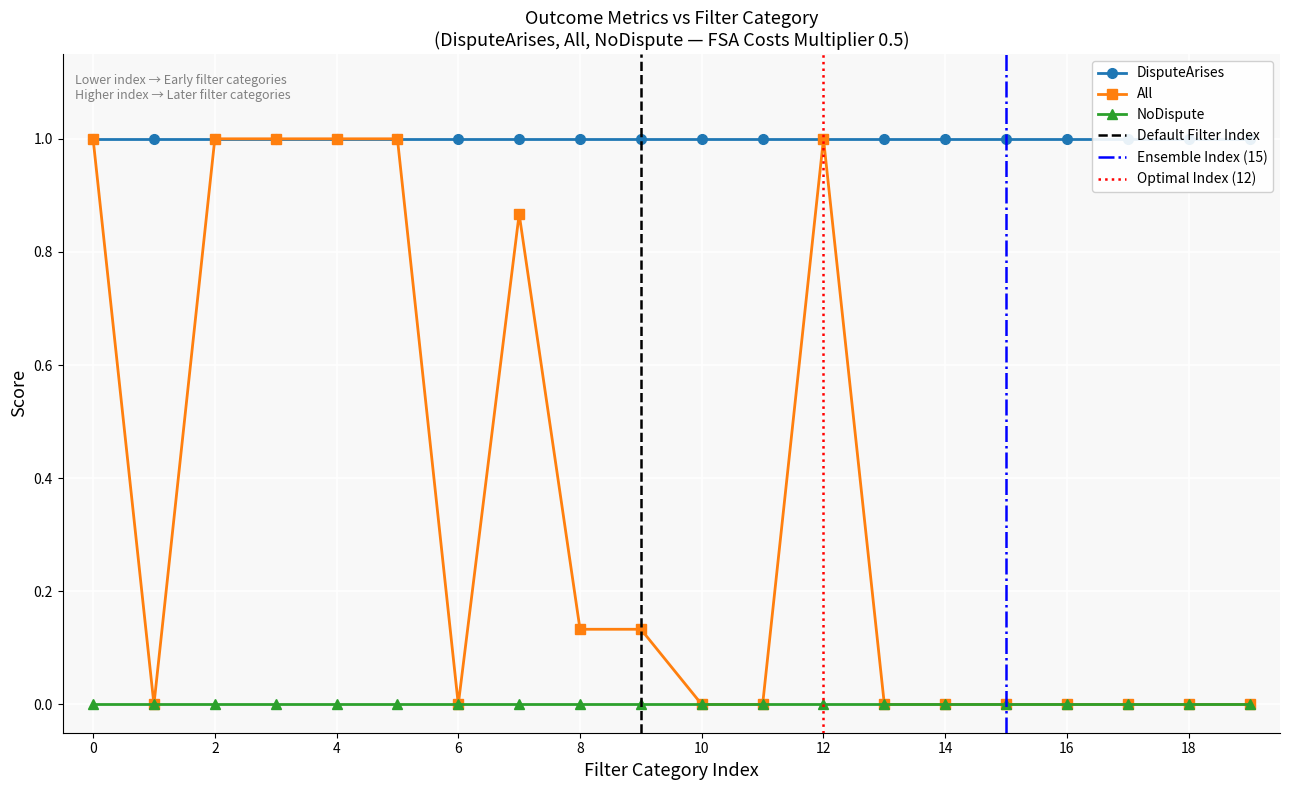

True or false: NoDispute and All cross at least once.

False